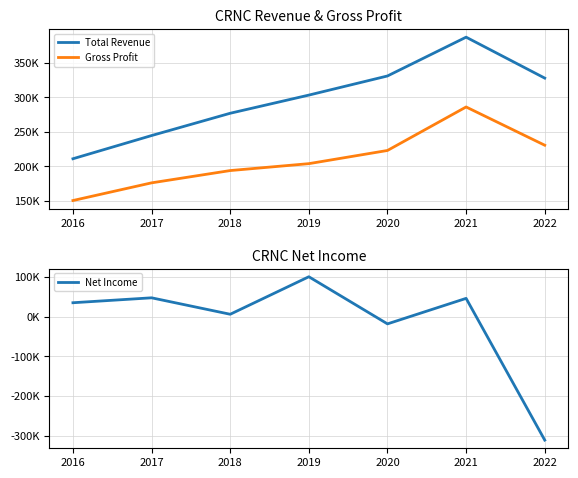

Reading left to right, extract all data points from this chart.

Total Revenue: 2016=211100	2017=244700	2018=277000	2019=303300	2020=331000	2021=387200	2022=327900
Gross Profit: 2016=150600	2017=176200	2018=194000	2019=204000	2020=223100	2021=286100	2022=230700
Net Income: 2016=34900	2017=47300	2018=5900	2019=100300	2020=-18300	2021=45900	2022=-310800